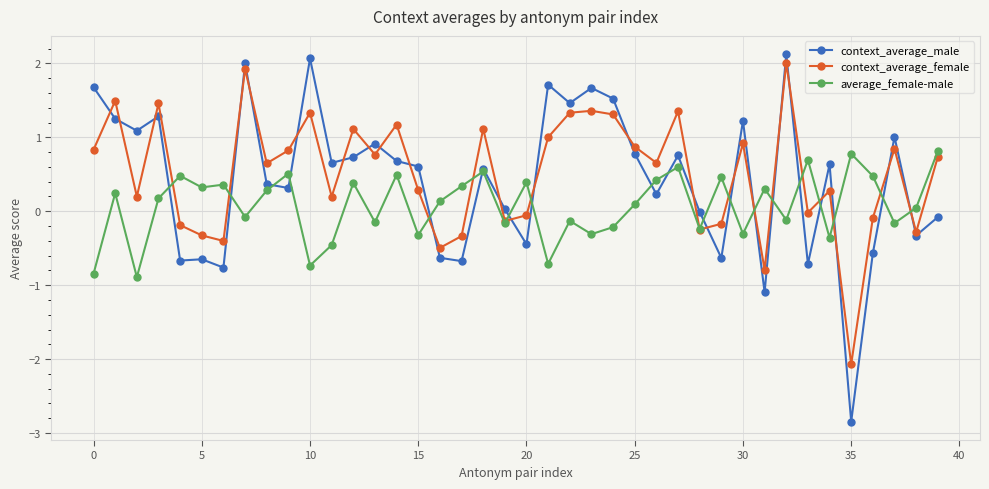

True or false: context_average_male has more than 0 points higher than both neighbors.

True